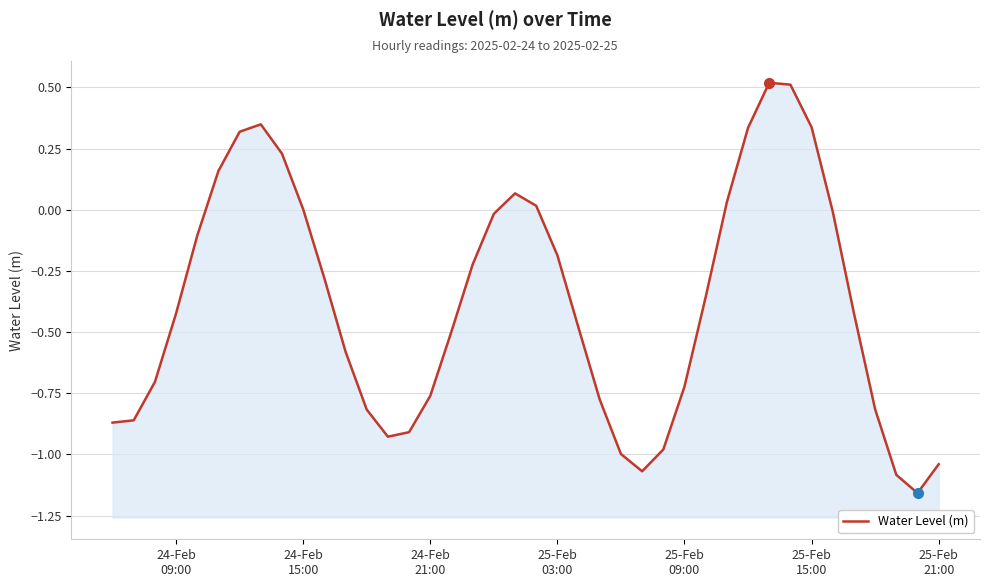

How many distinct data groups are displayed?

1